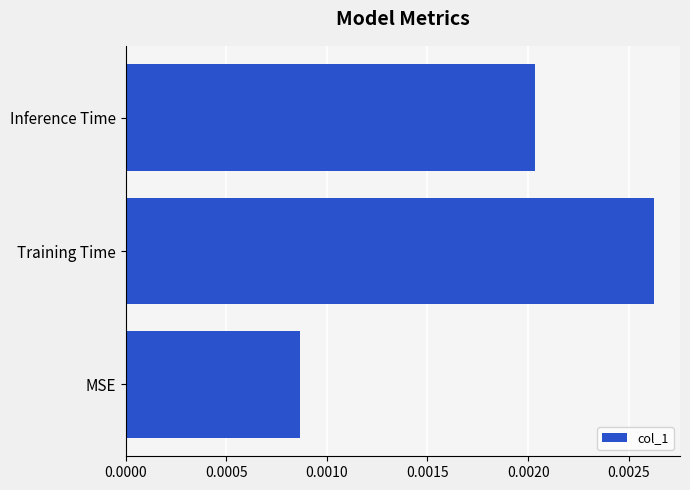

Rank the categories by value from lowest to highest.

MSE, Inference Time, Training Time